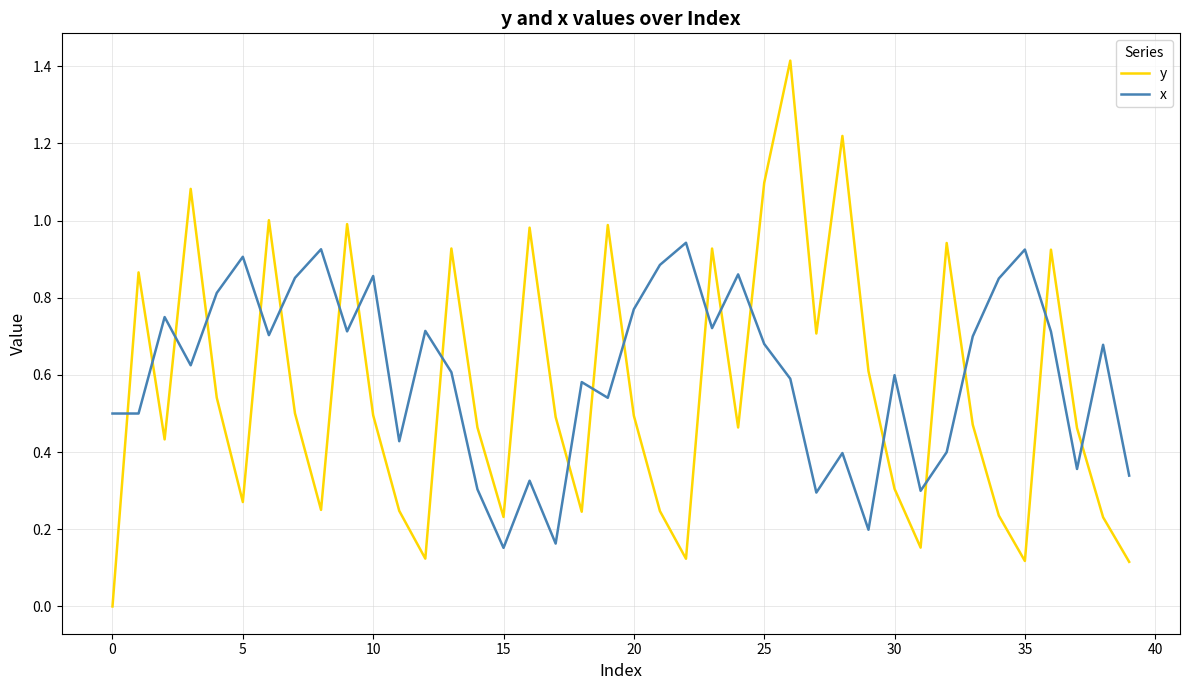

List the series in order of their peak value, lowest first.

x, y